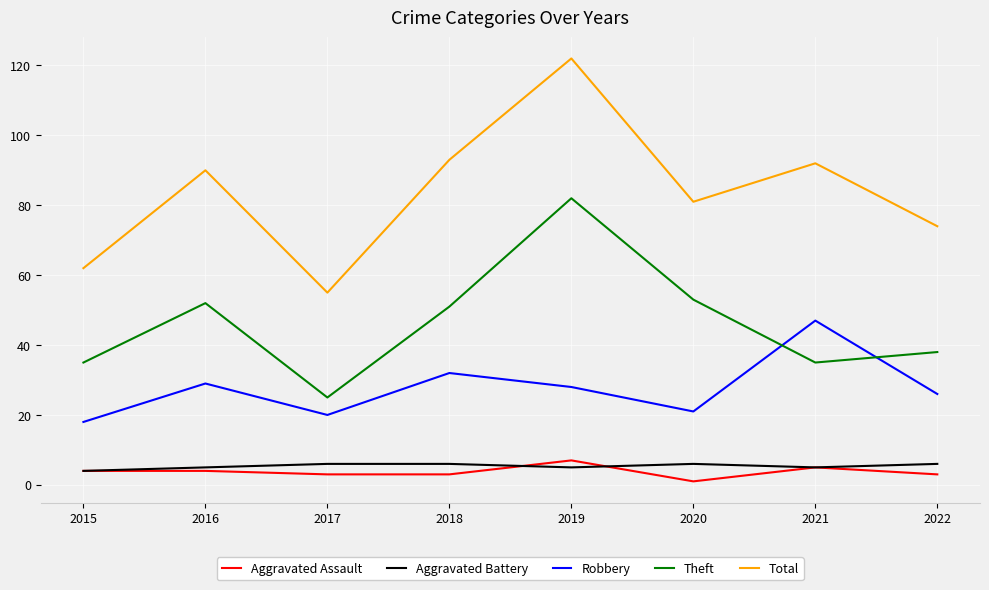

Reading right to left, extract all data points from this chart.

Aggravated Assault: 2022=3	2021=5	2020=1	2019=7	2018=3	2017=3	2016=4	2015=4
Aggravated Battery: 2022=6	2021=5	2020=6	2019=5	2018=6	2017=6	2016=5	2015=4
Robbery: 2022=26	2021=47	2020=21	2019=28	2018=32	2017=20	2016=29	2015=18
Theft: 2022=38	2021=35	2020=53	2019=82	2018=51	2017=25	2016=52	2015=35
Total: 2022=74	2021=92	2020=81	2019=122	2018=93	2017=55	2016=90	2015=62